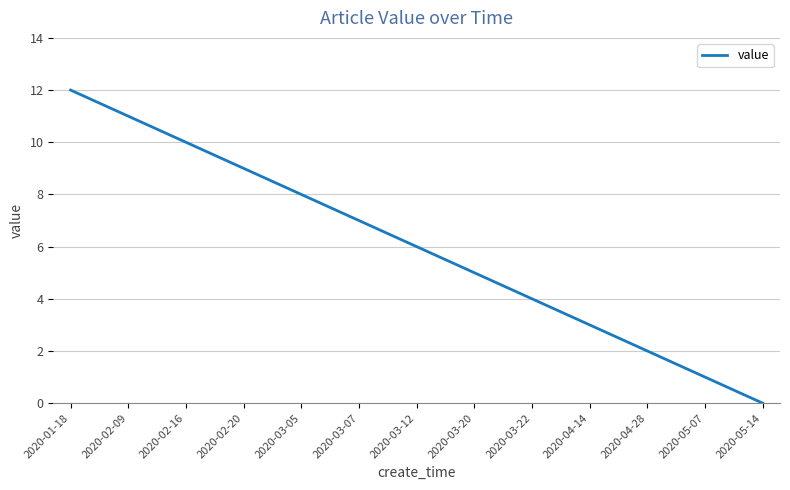

Count the number of data series in this chart.

1